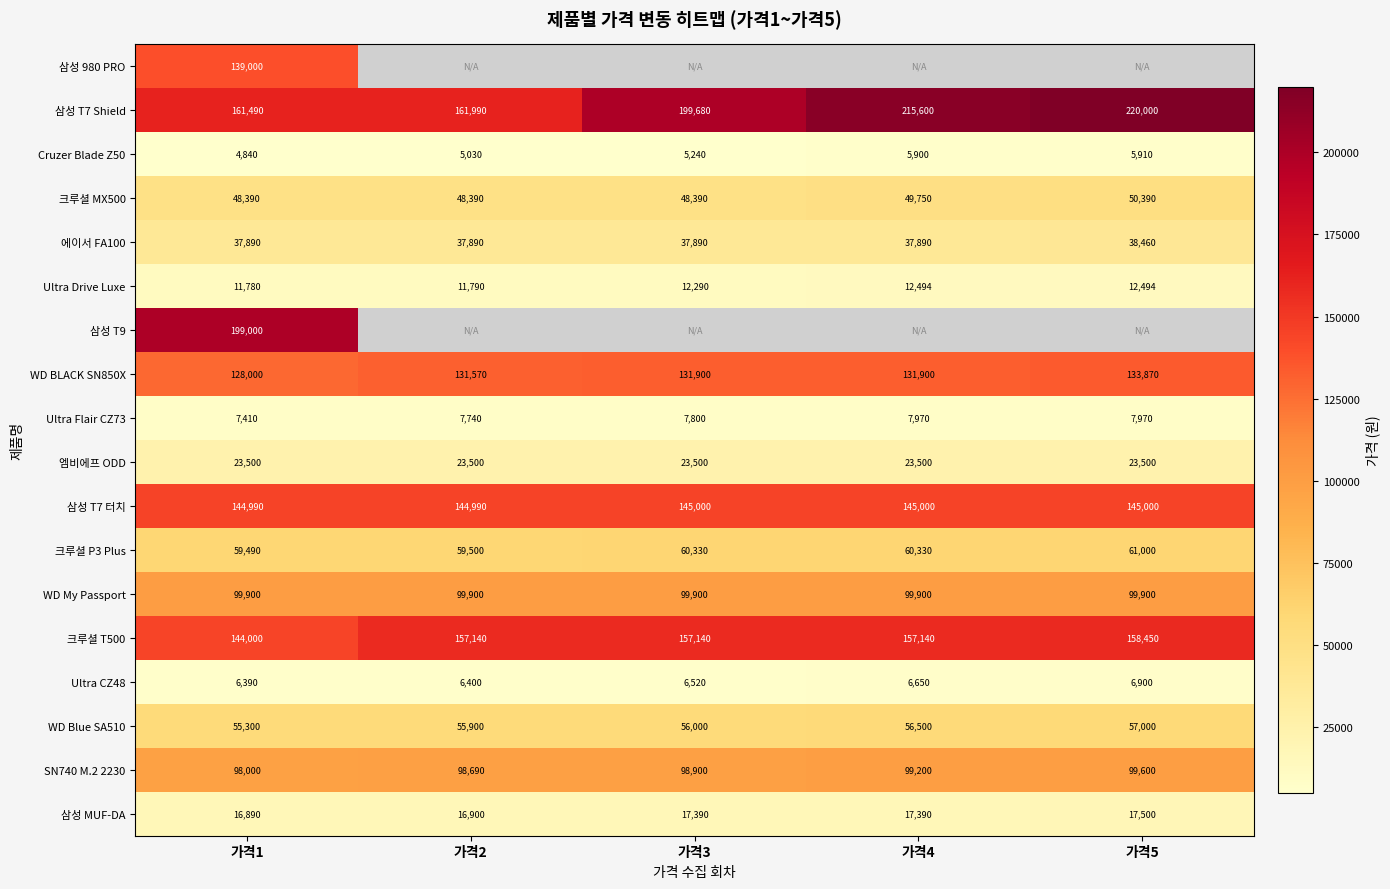

True or false: WD Blue SA510 has a value of 28773.4 at 가격3.

False